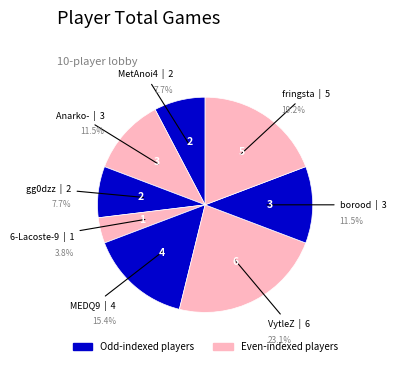

Count the number of slices in the pie.

8